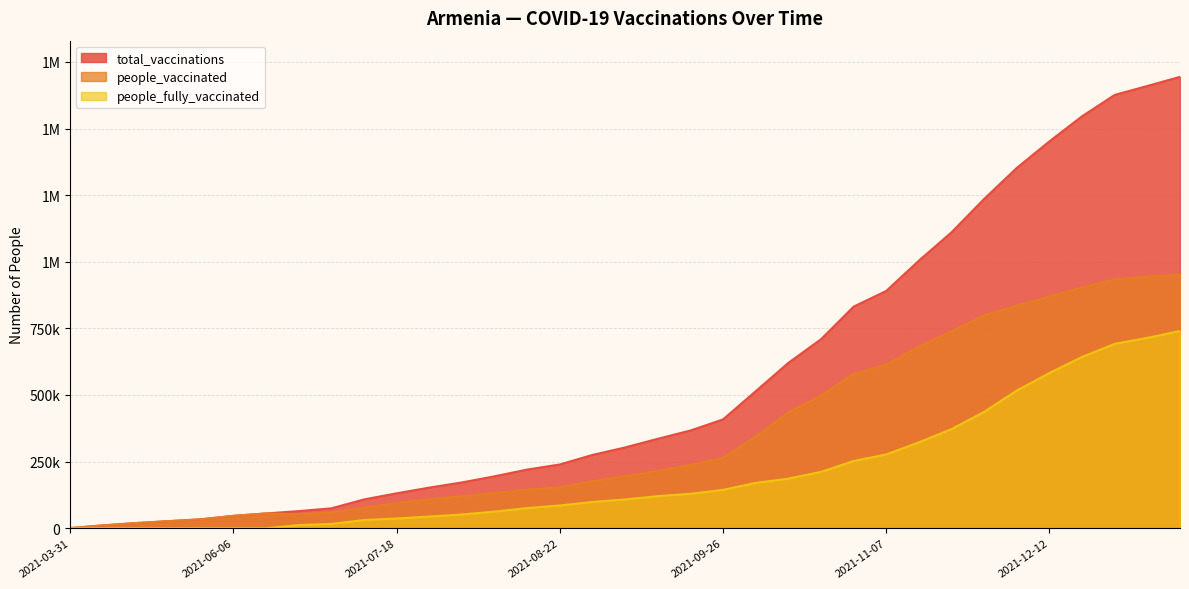

Is the value of total_vaccinations at 2021-08-22 greater than the value of people_fully_vaccinated at 2021-11-07?

No